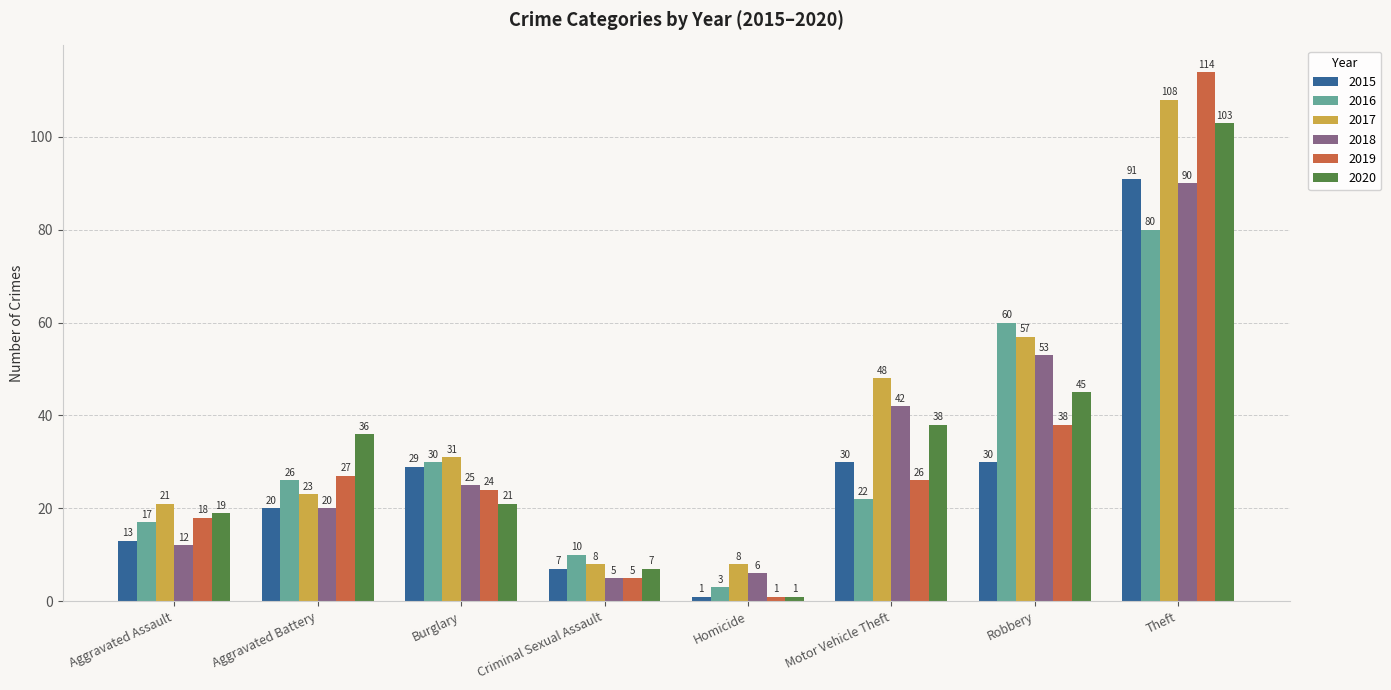

Which series has the widest spread of values?

2019